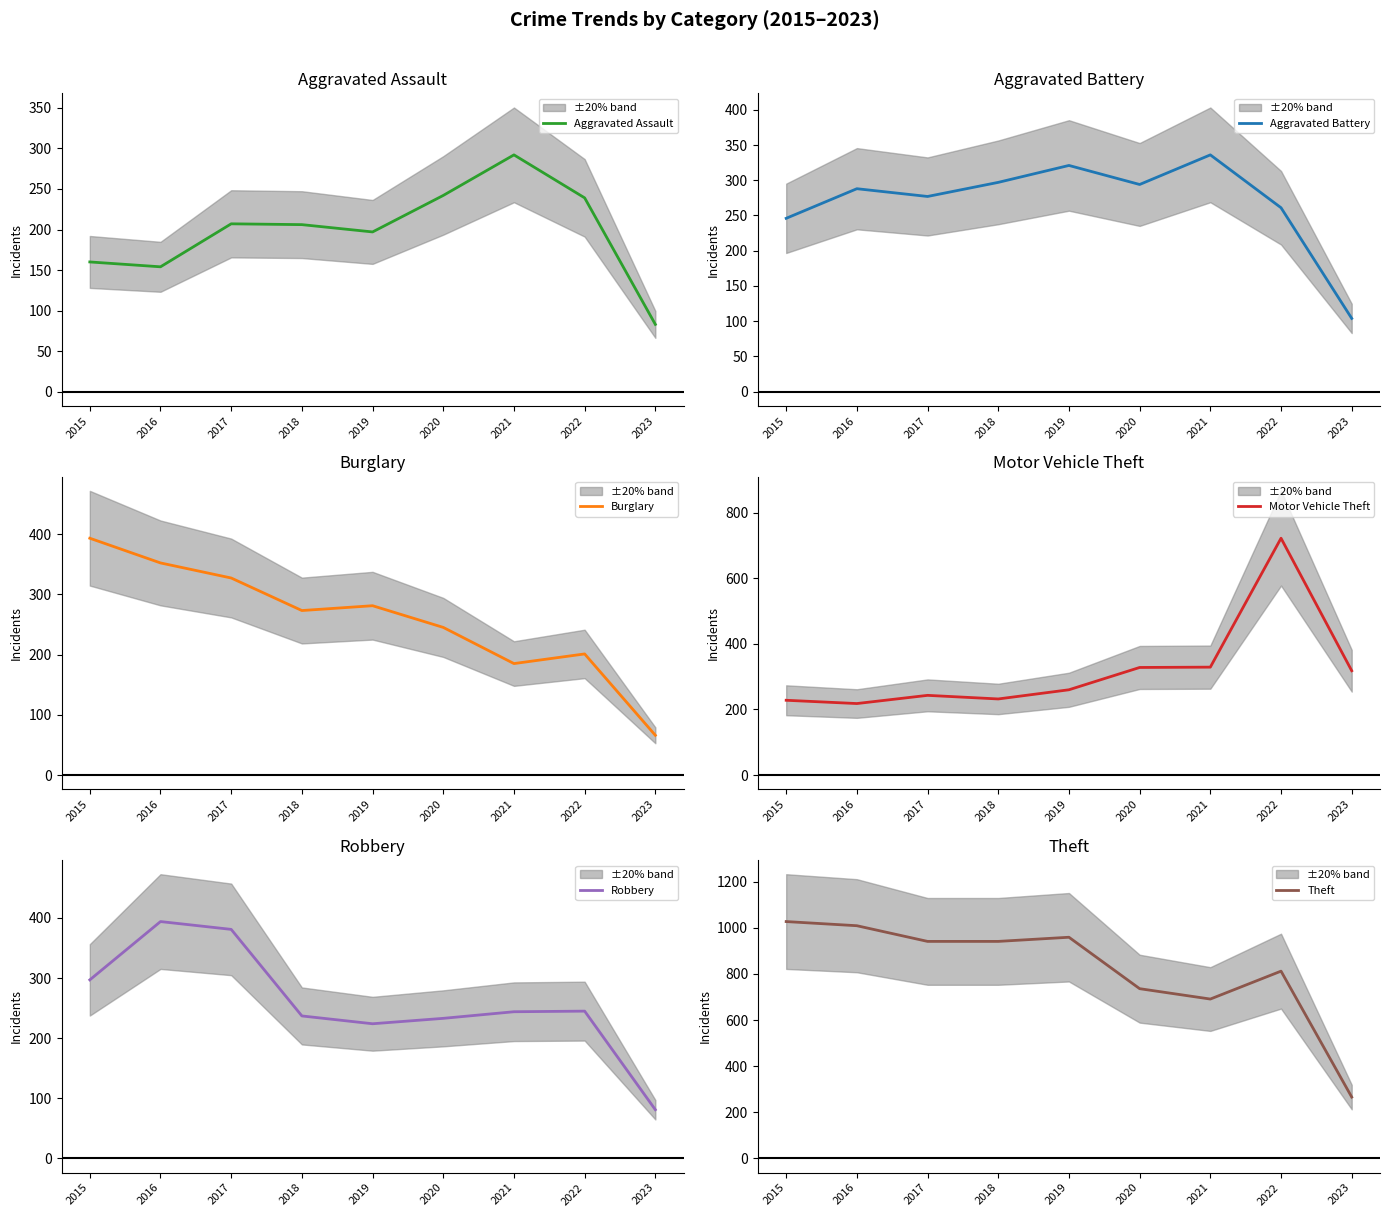

What is the difference between the maximum and minimum values in the Aggravated Assault series?

209